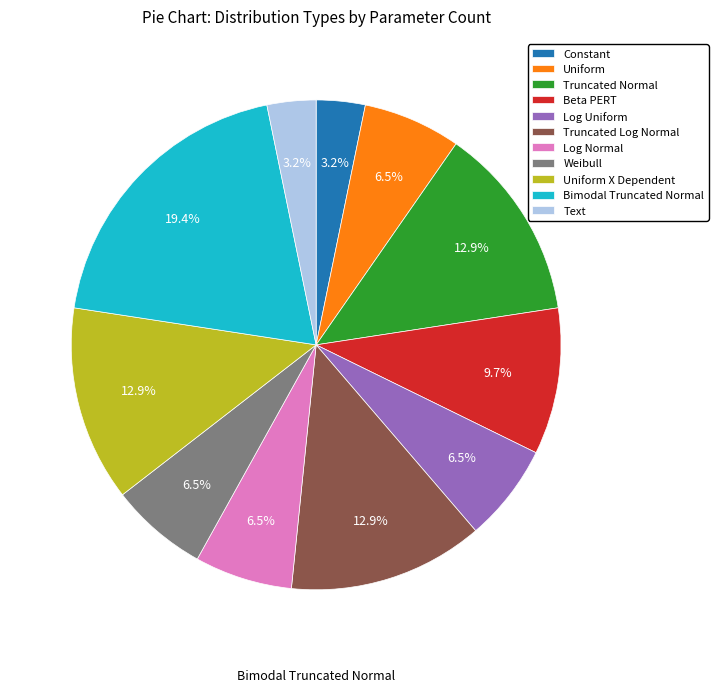

Is there a majority slice in this chart?

No